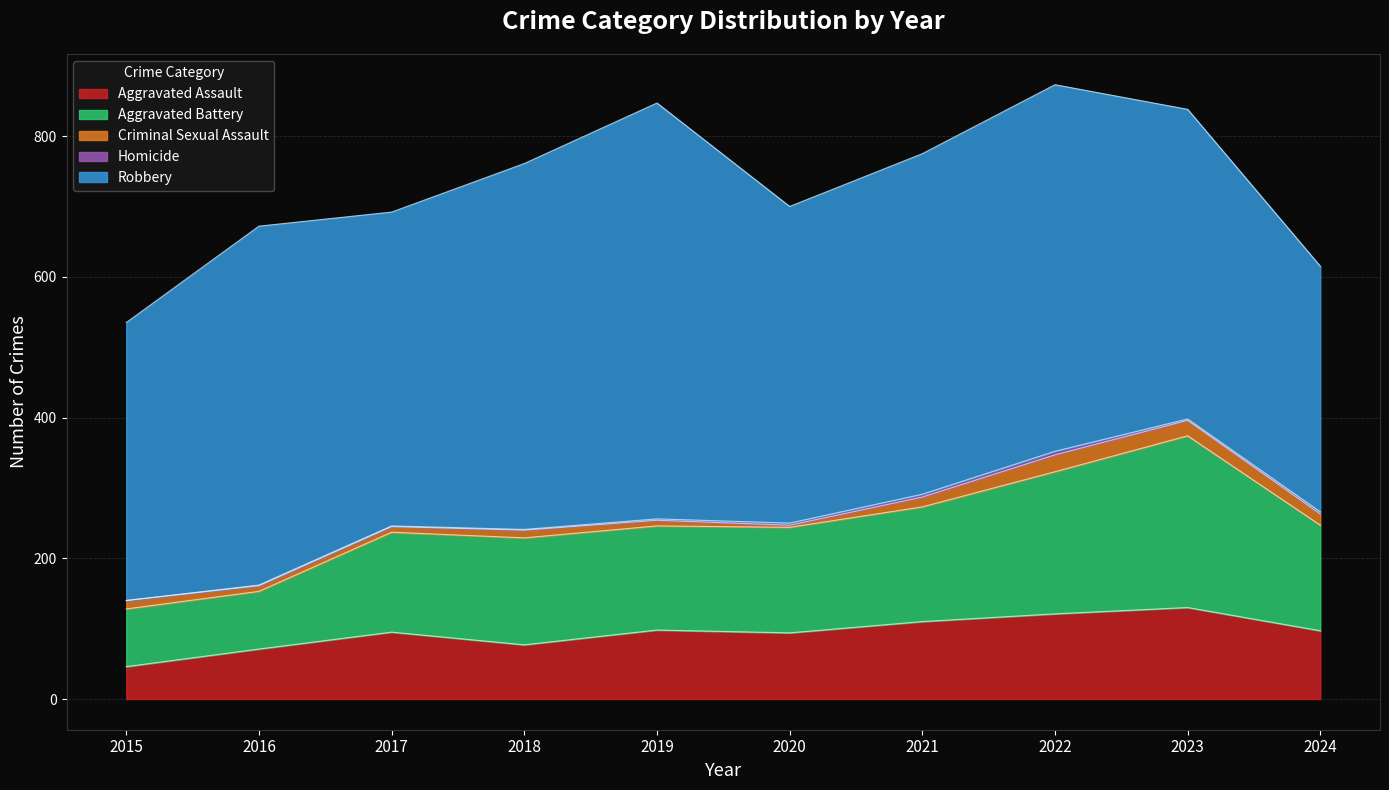

What is the average value of the Aggravated Battery series?

152